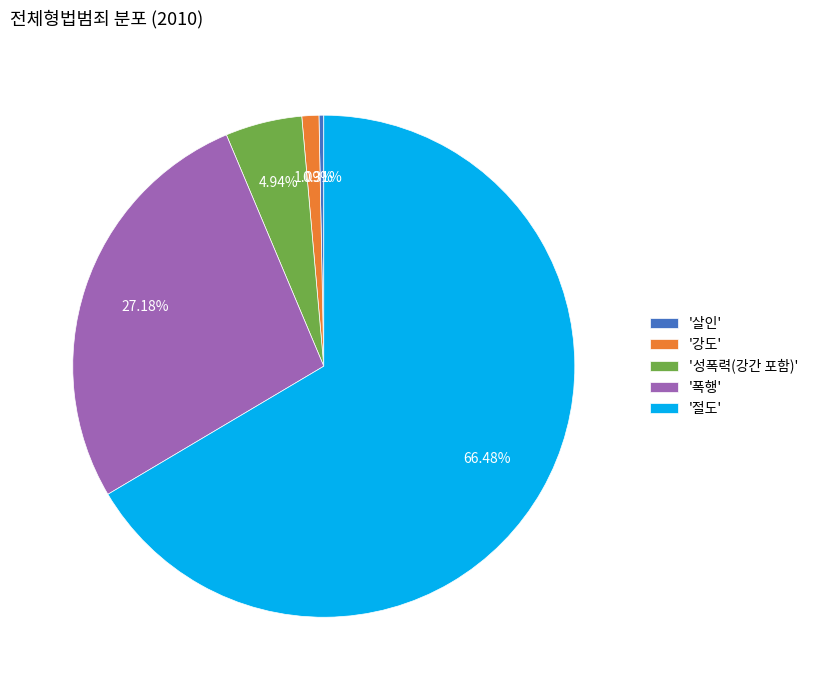

How many segments does this pie chart have?

5